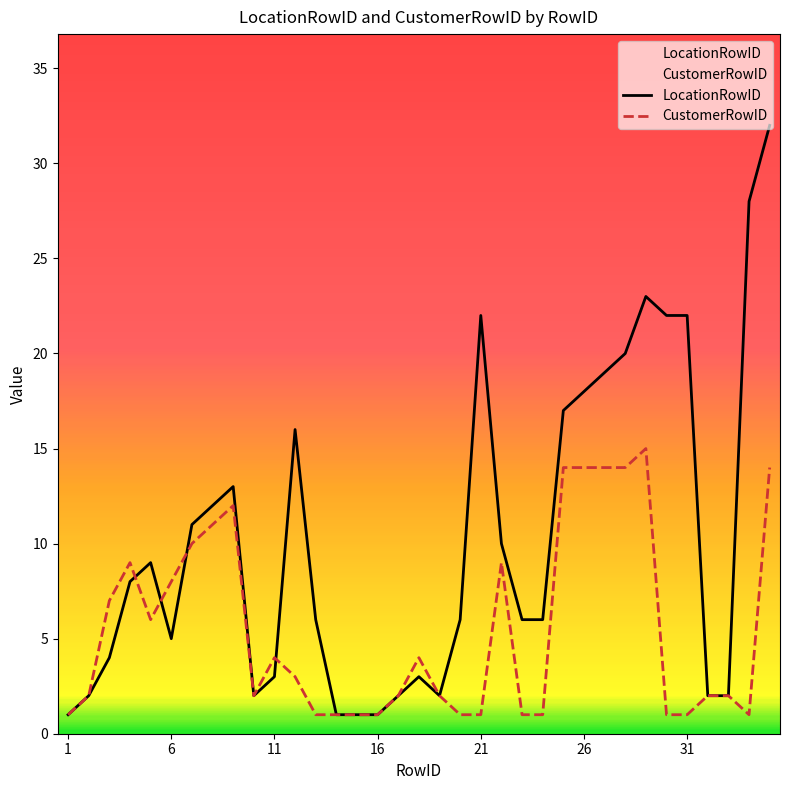

Which series has the largest total across all categories?

LocationRowID